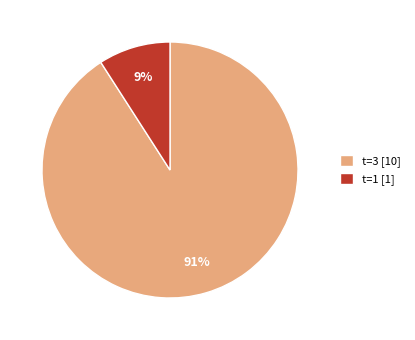

Which category has the smallest portion of the pie?

t=1 [1]